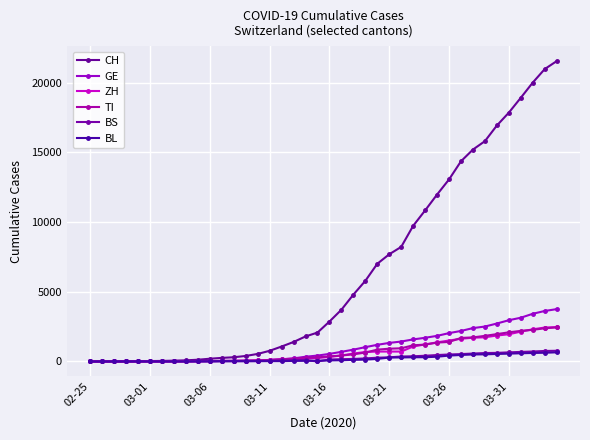

Is this an area chart (filled region under the line)?

No